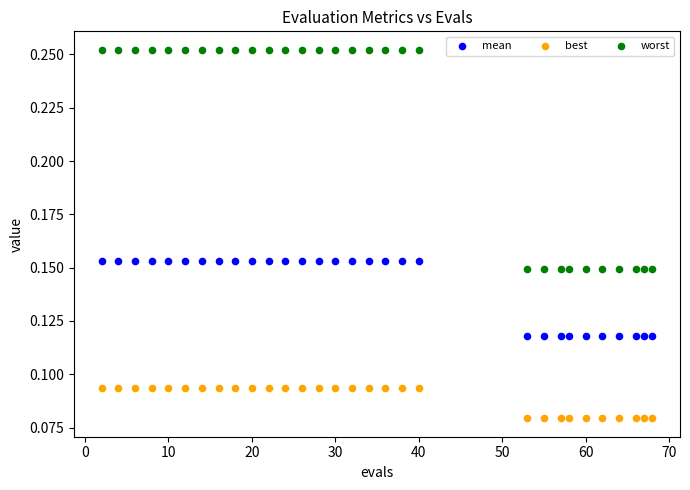

Which series contains the lowest Y value?

best